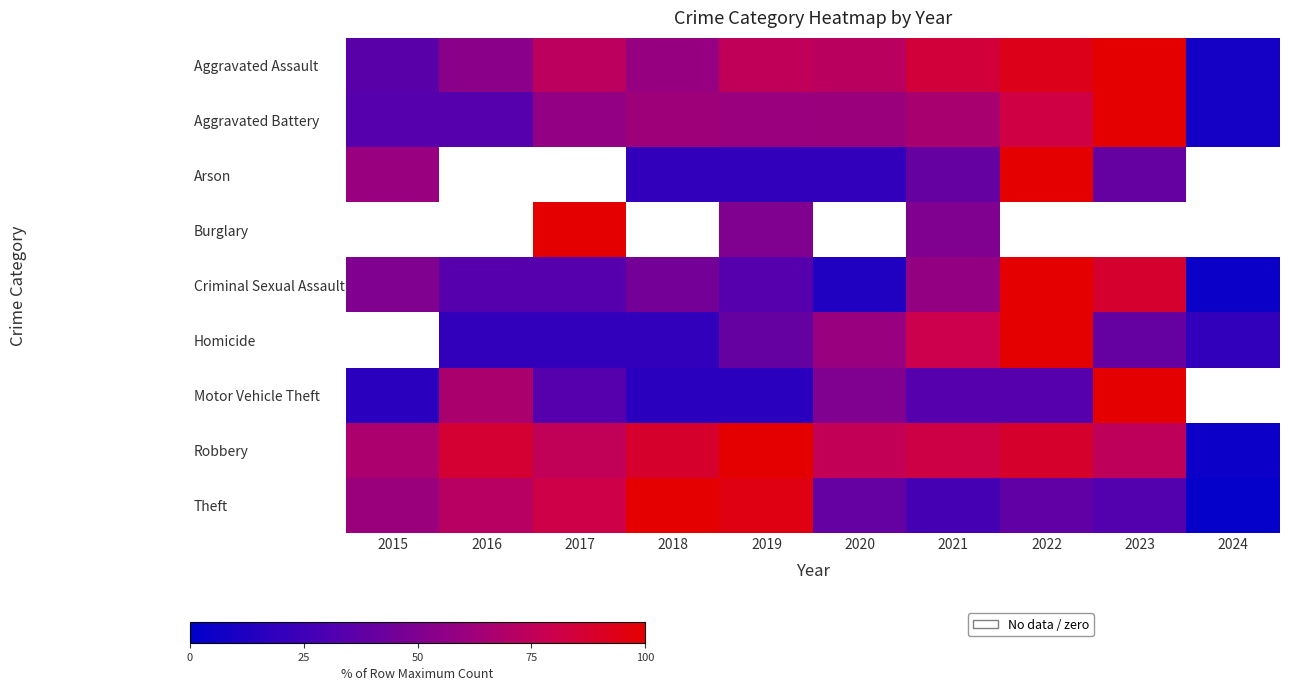

List the series in order of their peak value, lowest first.

Aggravated Assault, Aggravated Battery, Arson, Burglary, Criminal Sexual Assault, Homicide, Motor Vehicle Theft, Robbery, Theft